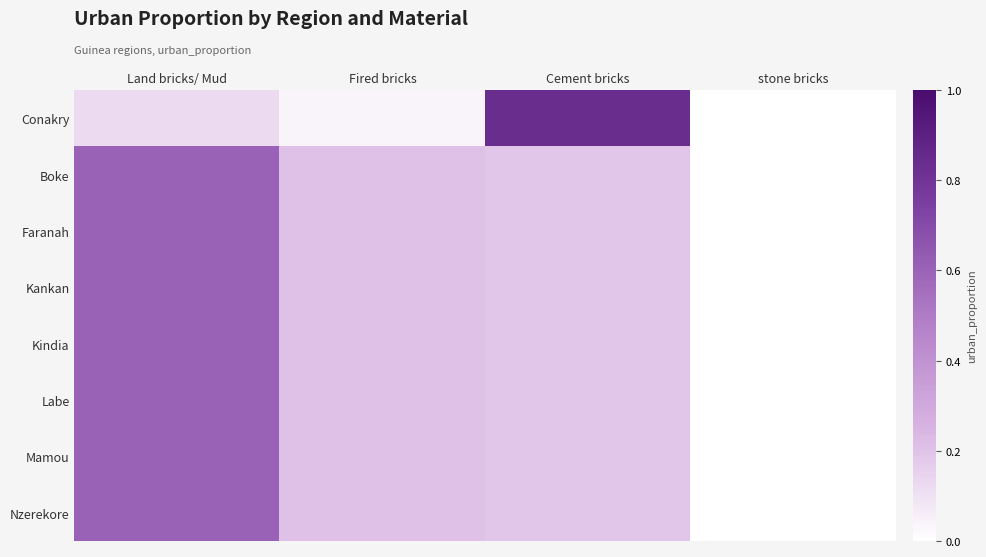

Reading right to left, extract all data points from this chart.

Conakry: stone bricks=0.0	Cement bricks=0.8	Fired bricks=0.0	Land bricks/ Mud=0.1
Boke: stone bricks=0.0	Cement bricks=0.2	Fired bricks=0.2	Land bricks/ Mud=0.6
Faranah: stone bricks=0.0	Cement bricks=0.2	Fired bricks=0.2	Land bricks/ Mud=0.6
Kankan: stone bricks=0.0	Cement bricks=0.2	Fired bricks=0.2	Land bricks/ Mud=0.6
Kindia: stone bricks=0.0	Cement bricks=0.2	Fired bricks=0.2	Land bricks/ Mud=0.6
Labe: stone bricks=0.0	Cement bricks=0.2	Fired bricks=0.2	Land bricks/ Mud=0.6
Mamou: stone bricks=0.0	Cement bricks=0.2	Fired bricks=0.2	Land bricks/ Mud=0.6
Nzerekore: stone bricks=0.0	Cement bricks=0.2	Fired bricks=0.2	Land bricks/ Mud=0.6